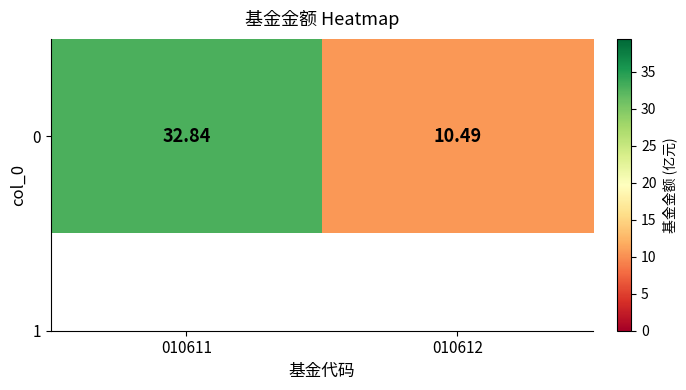

Reading left to right, list all the values displayed in this chart.

32.8	10.5